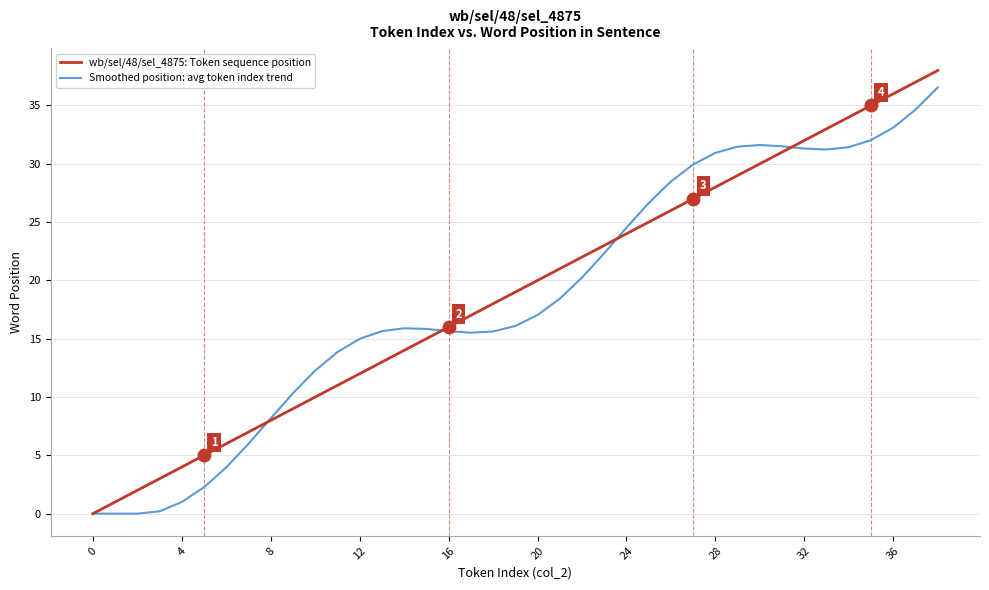

Which series has the widest spread of values?

wb/sel/48/sel_4875: Token sequence position